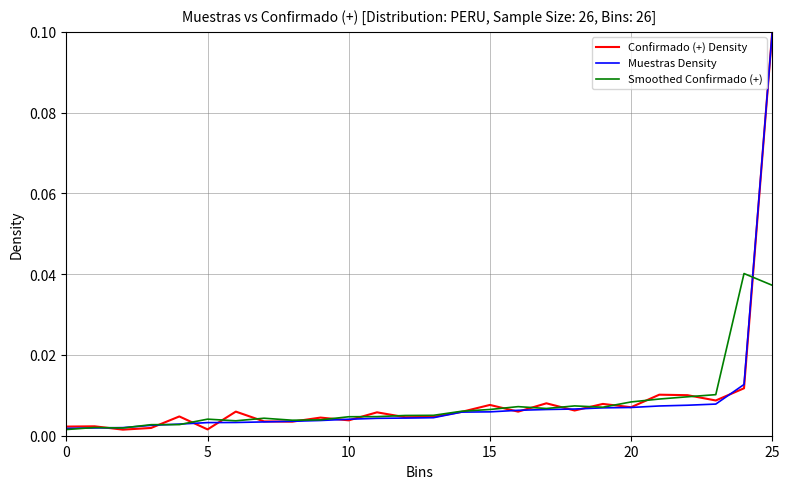

Which series has the largest range (max minus min)?

Confirmado (+) Density